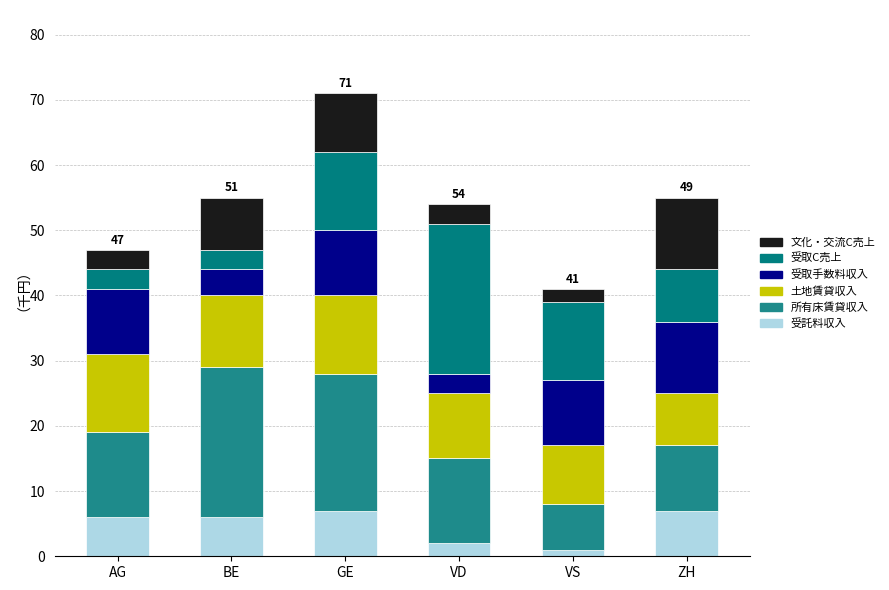

Rank the series at ZH from highest to lowest value.

受取手数料収入, 文化・交流C売上, 所有床賃貸収入, 土地賃貸収入, 受取C売上, 受託料収入